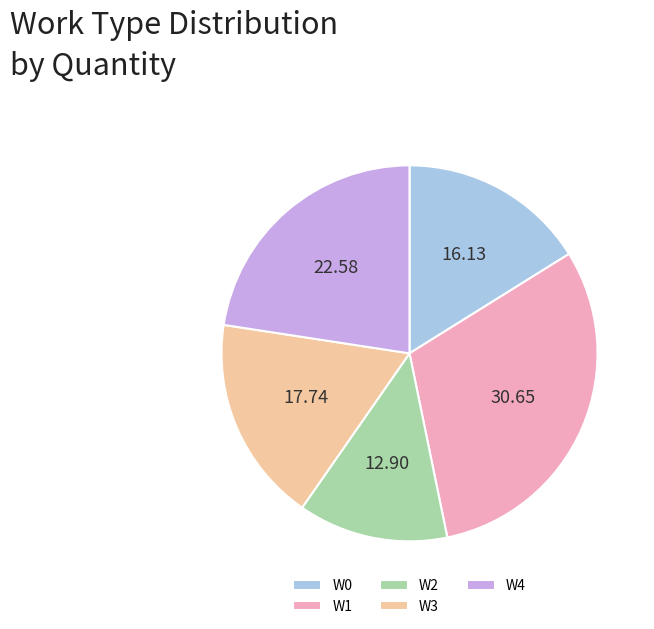

What is the largest slice in the pie chart?

W1